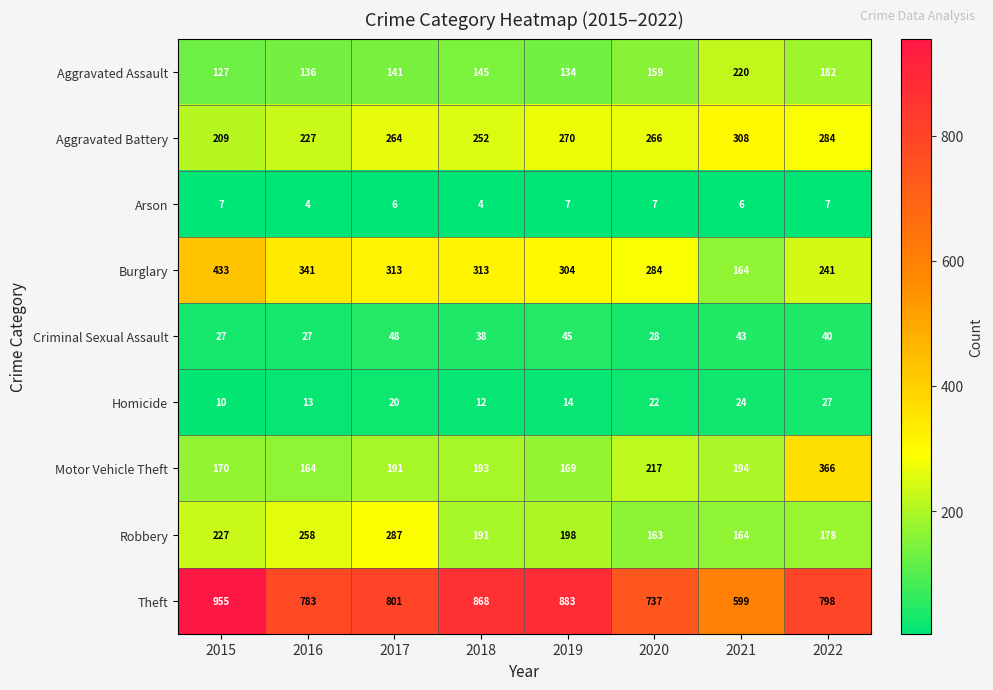

At how many categories does at least one series exceed 816?

3